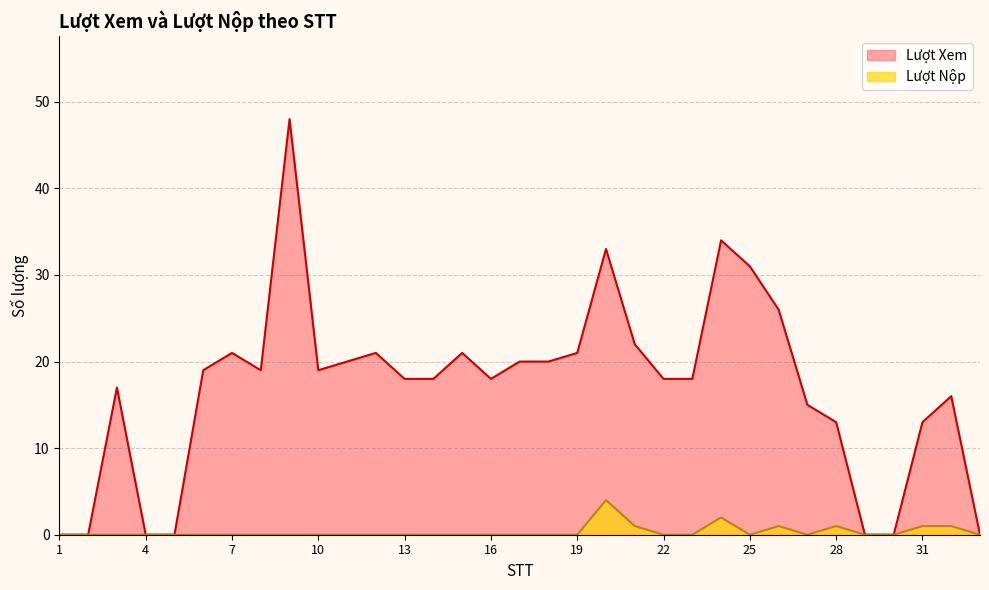

True or false: Lượt Xem and Lượt Nộp intersect in this chart.

False